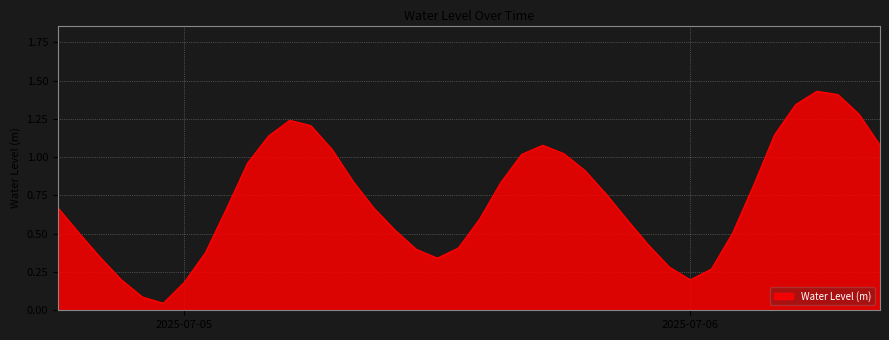

How many lines are shown in the chart?

1